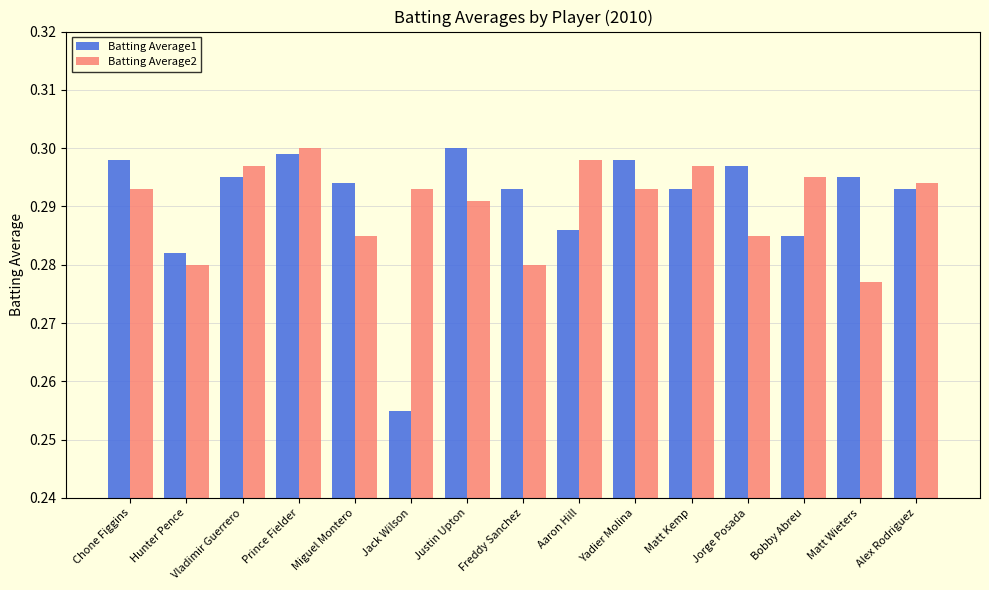

Is it true that Batting Average2 equals 0.3 at Justin Upton?

True